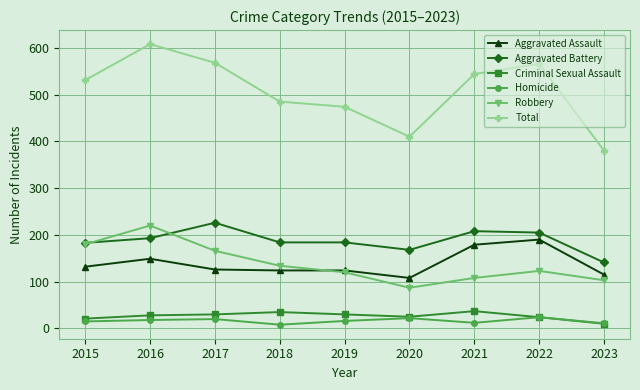

Which label corresponds to the largest value in the chart?

2016